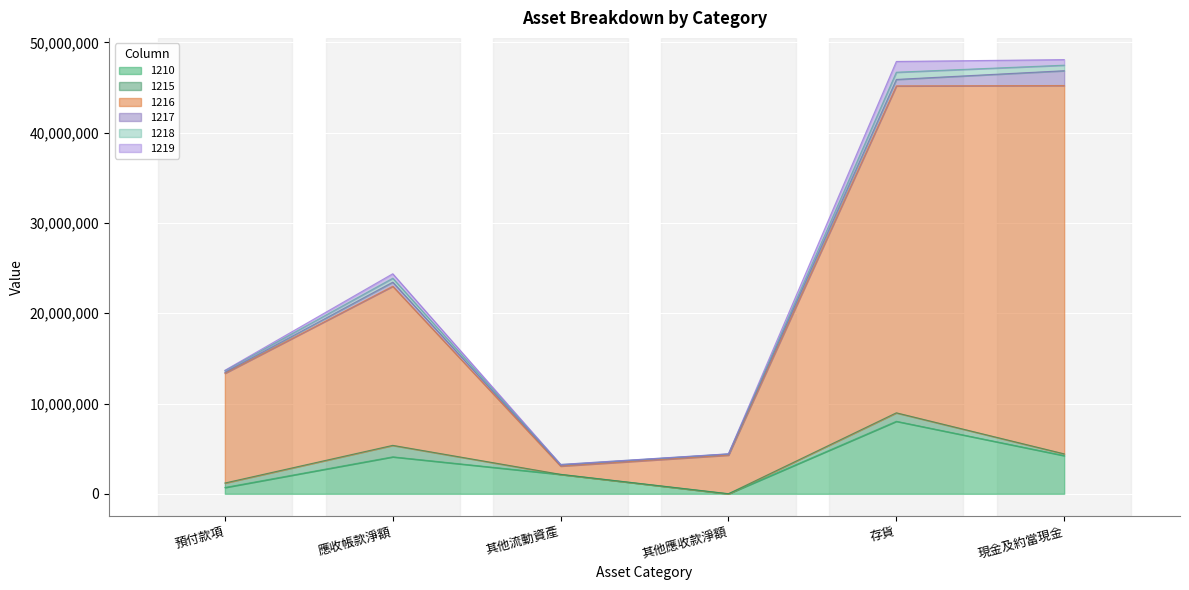

How many distinct data groups are displayed?

6